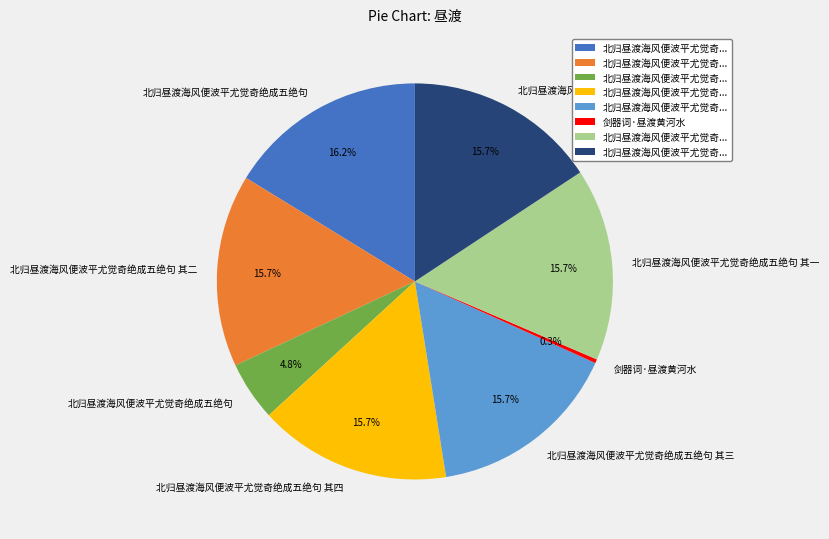

Does any single category account for the majority?

No